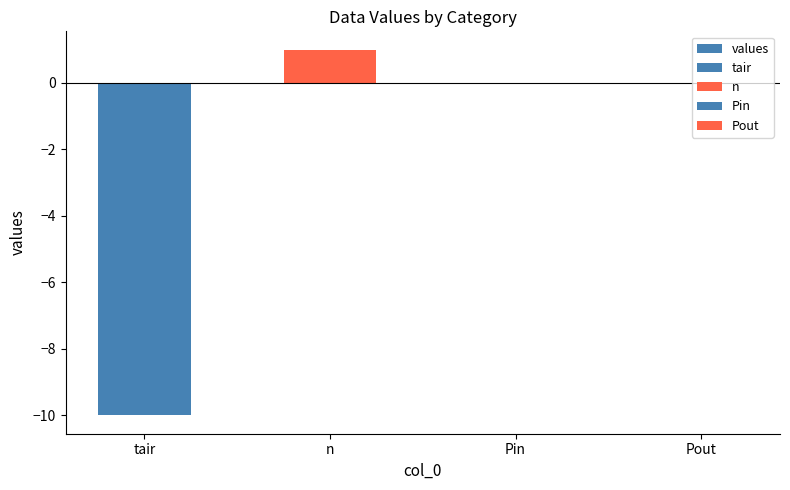

What is the sum of all values?

-9